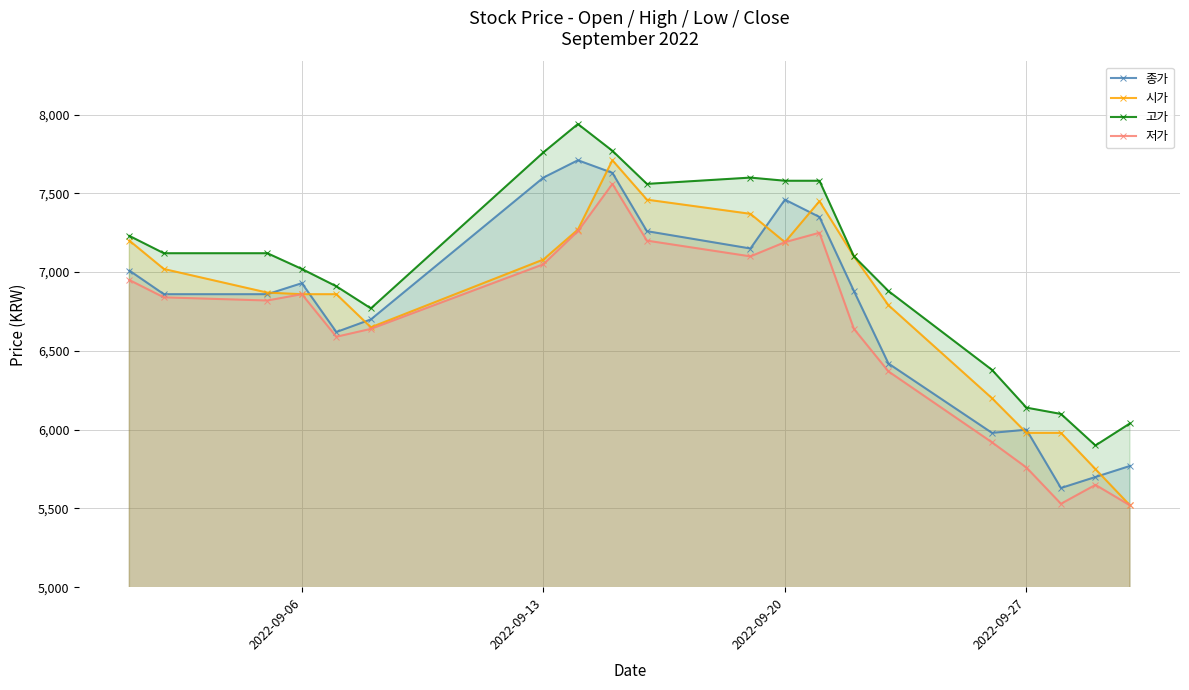

What is the sum of all 고가 values?

140500